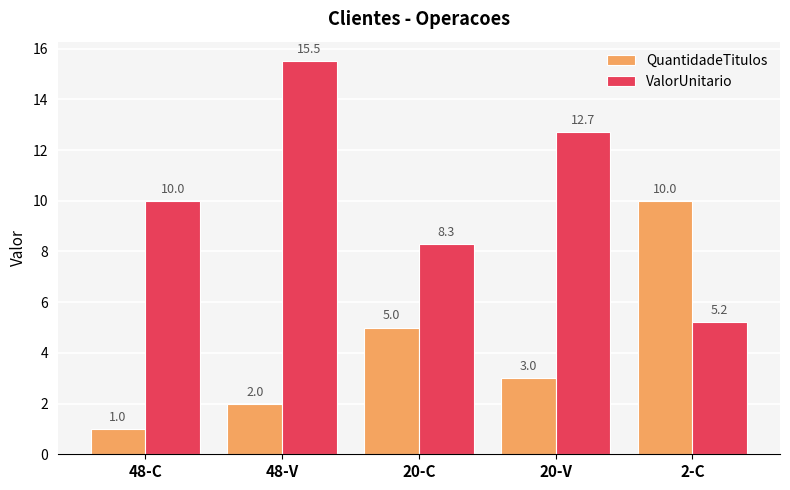

List the labels in order of QuantidadeTitulos value, smallest first.

48-C, 48-V, 20-V, 20-C, 2-C